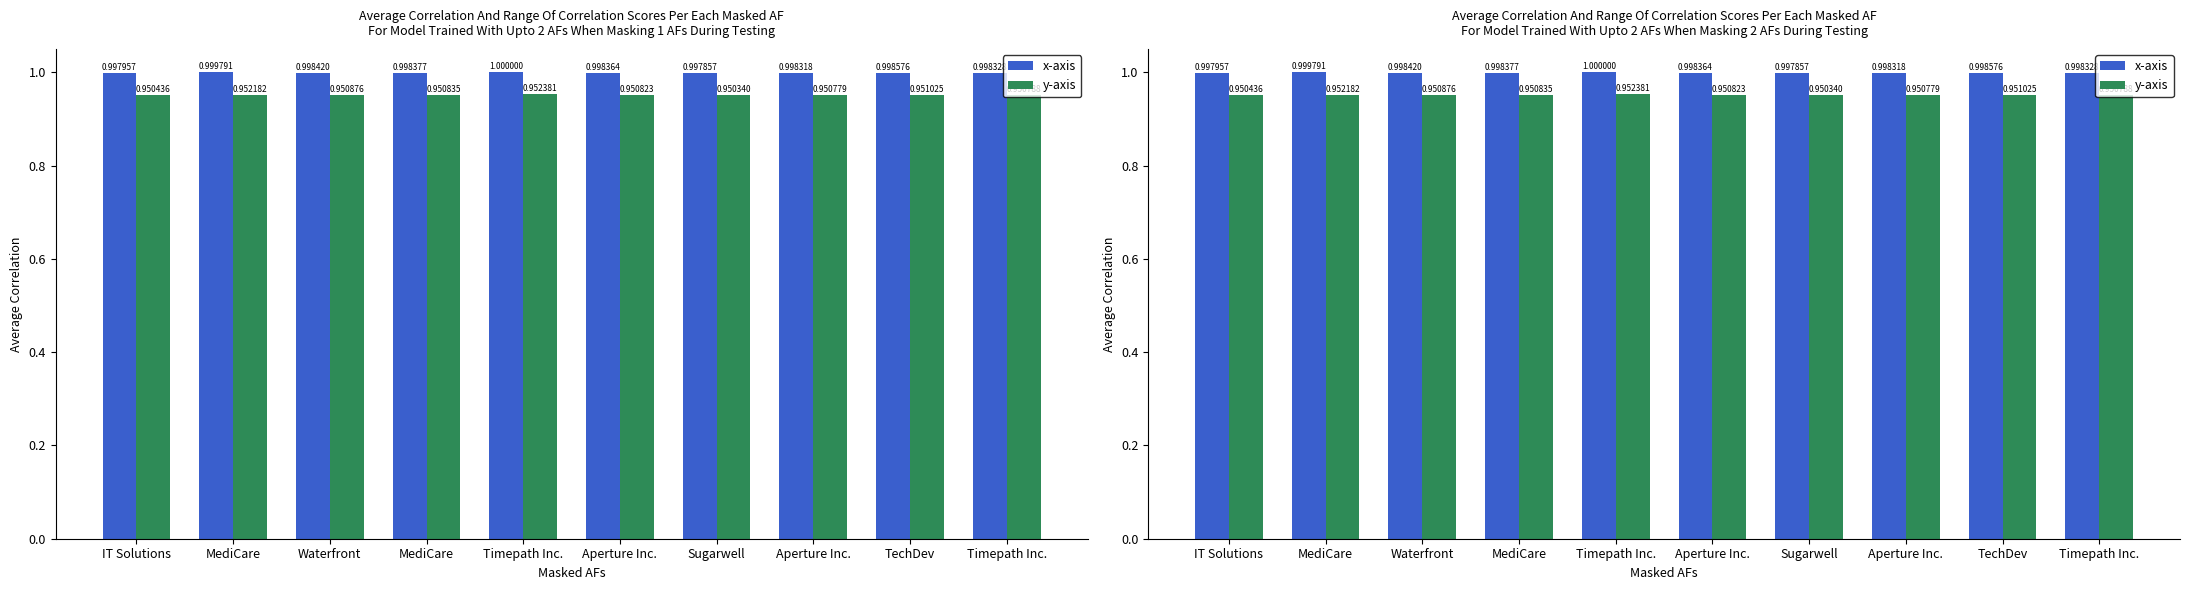

How many bars are there in each group?

2